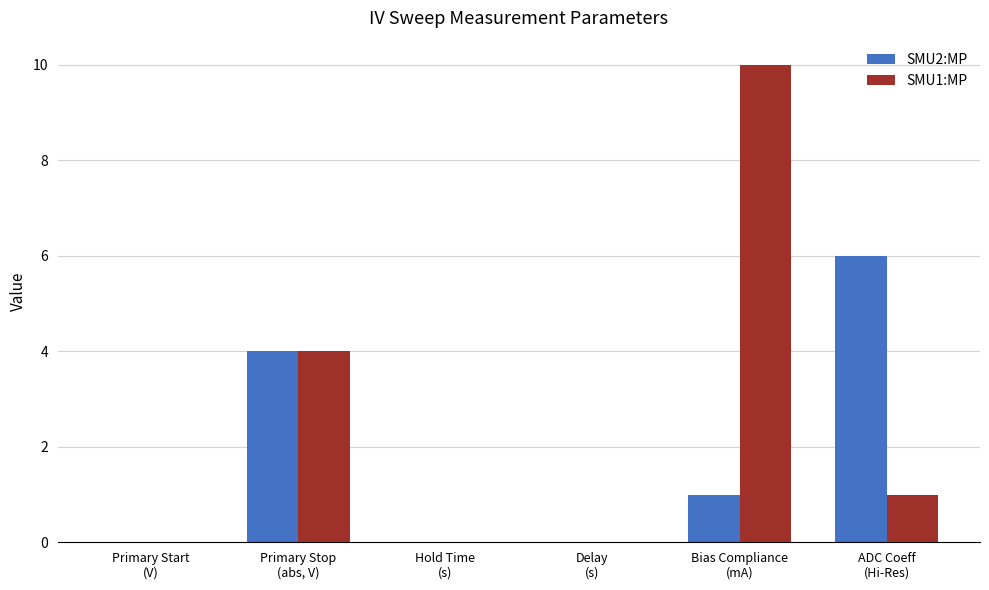

Reading left to right, list all the values displayed in this chart.

SMU2:MP: Primary Start
(V)=0	Primary Stop
(abs, V)=4	Hold Time
(s)=0	Delay
(s)=0	Bias Compliance
(mA)=1	ADC Coeff
(Hi-Res)=6
SMU1:MP: Primary Start
(V)=0	Primary Stop
(abs, V)=4	Hold Time
(s)=0	Delay
(s)=0	Bias Compliance
(mA)=10	ADC Coeff
(Hi-Res)=1